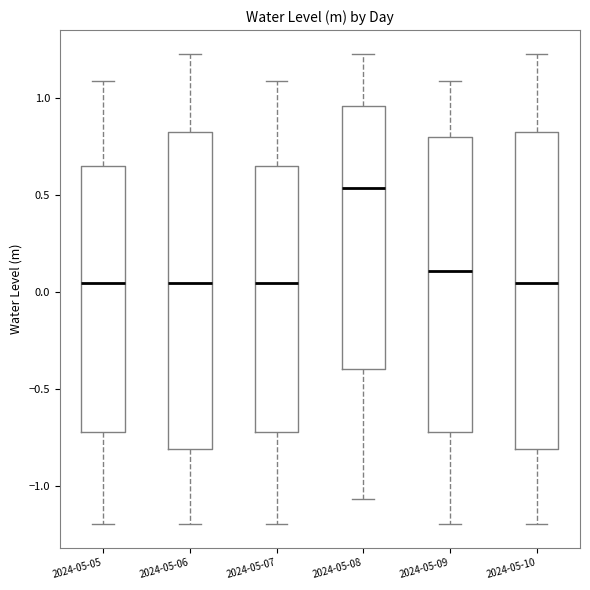

Reading left to right, read every box against the y-axis: the position of its median line, the range the box covers, and the ends of its whiskers. The values are not printed on the chart, so give them approximately, as read against the axis.

2024-05-05: median 0.05, box -0.70 to 0.65, whiskers -1.20 to 1.10
2024-05-06: median 0.05, box -0.80 to 0.80, whiskers -1.20 to 1.25
2024-05-07: median 0.05, box -0.70 to 0.65, whiskers -1.20 to 1.10
2024-05-08: median 0.55, box -0.40 to 0.95, whiskers -1.05 to 1.25
2024-05-09: median 0.10, box -0.70 to 0.80, whiskers -1.20 to 1.10
2024-05-10: median 0.05, box -0.80 to 0.80, whiskers -1.20 to 1.25